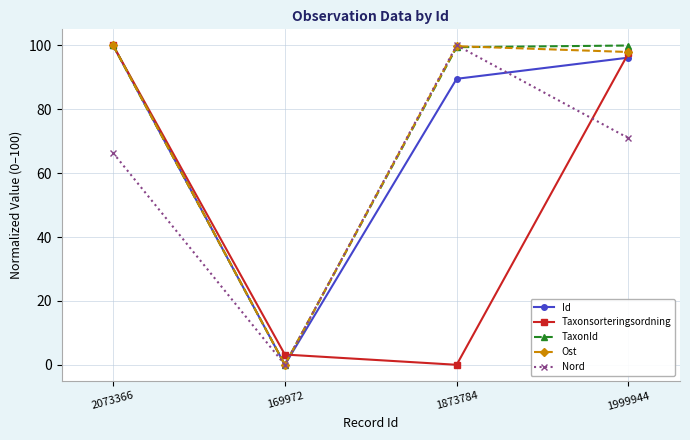

How many distinct data groups are displayed?

5